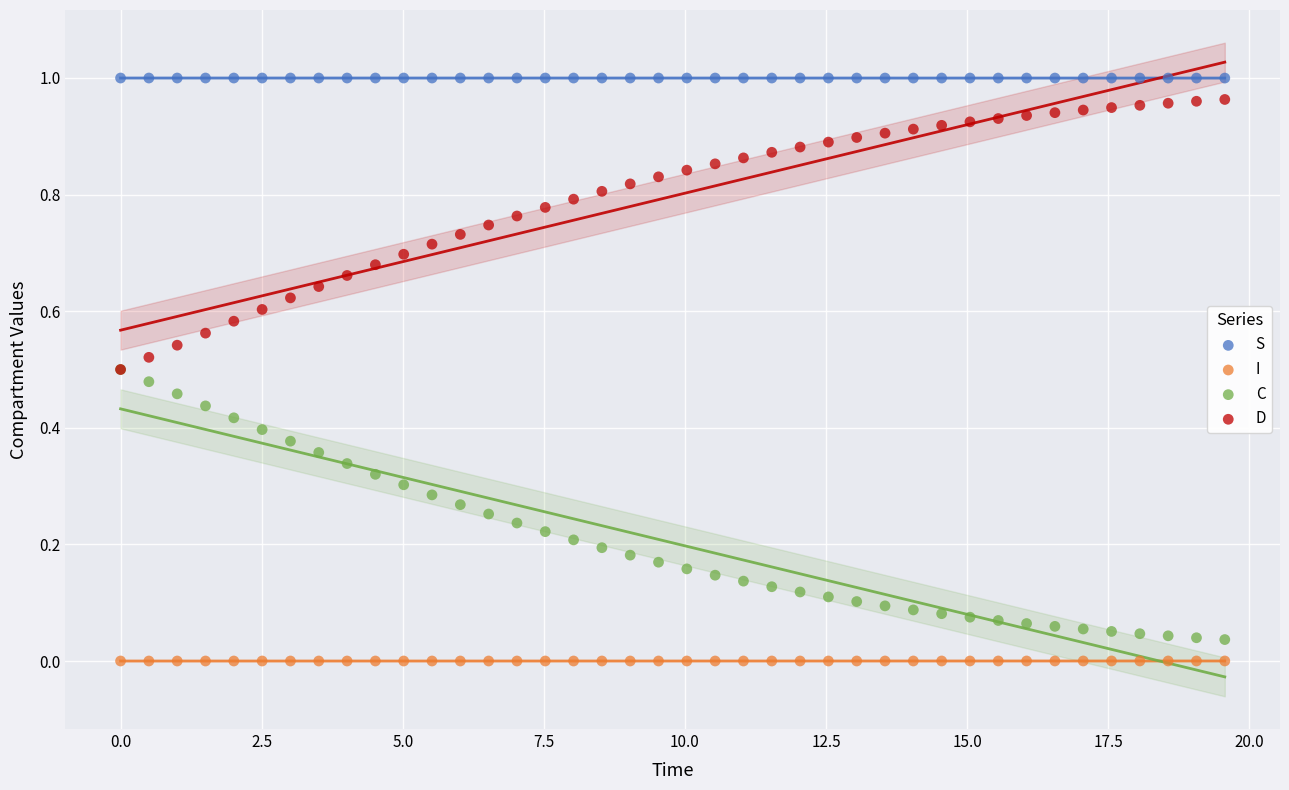

What are all the series names shown in the legend?

S, I, C, D